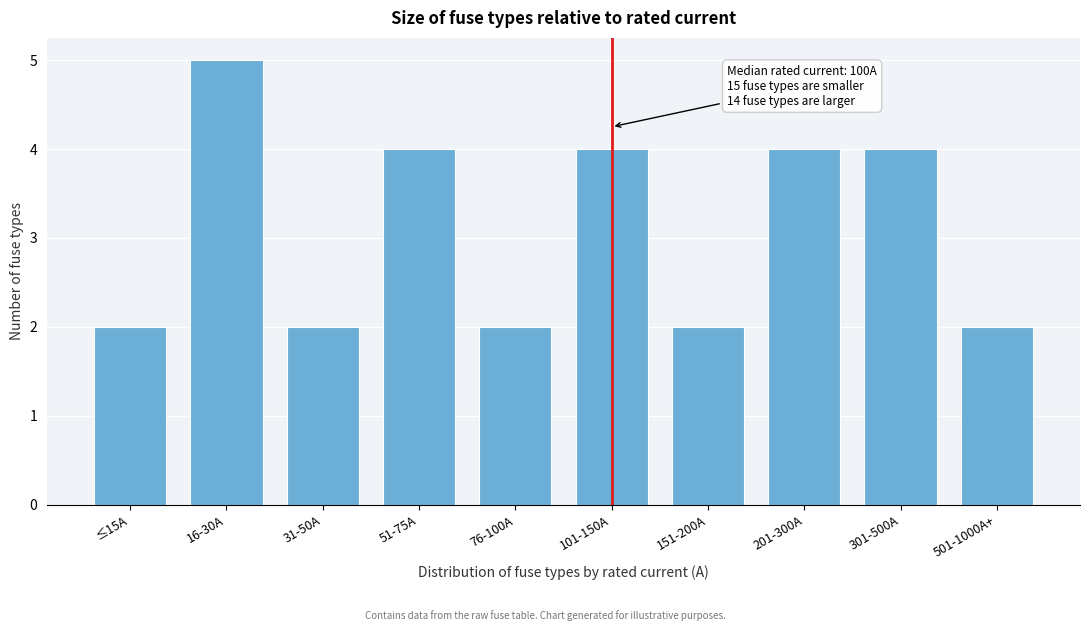

Reading left to right, list all the values displayed in this chart.

≤15A=2	16-30A=5	31-50A=2	51-75A=4	76-100A=2	101-150A=4	151-200A=2	201-300A=4	301-500A=4	501-1000A+=2